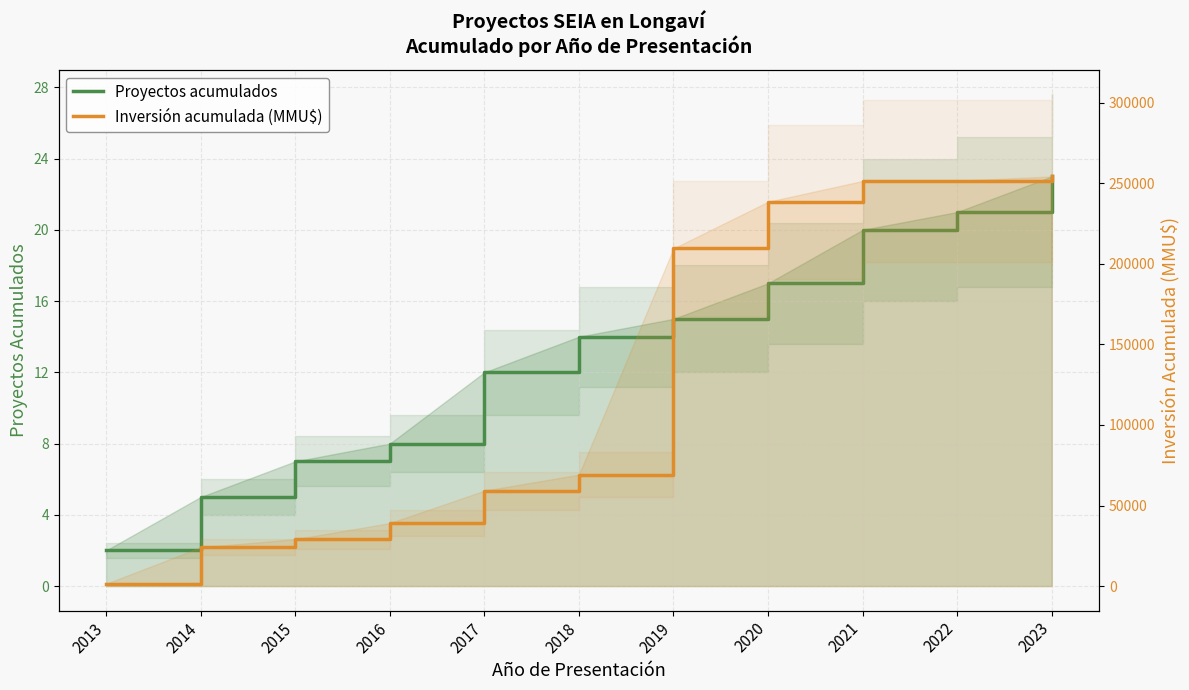

At which label does Inversión acumulada (MMU$) reach its peak?

2023